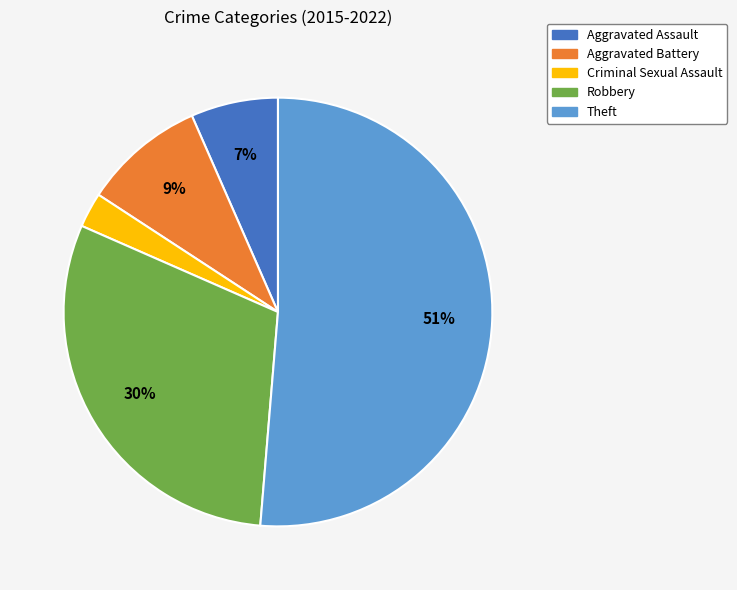

To the nearest percent, what is the combined percentage of Criminal Sexual Assault and Aggravated Battery?

12%